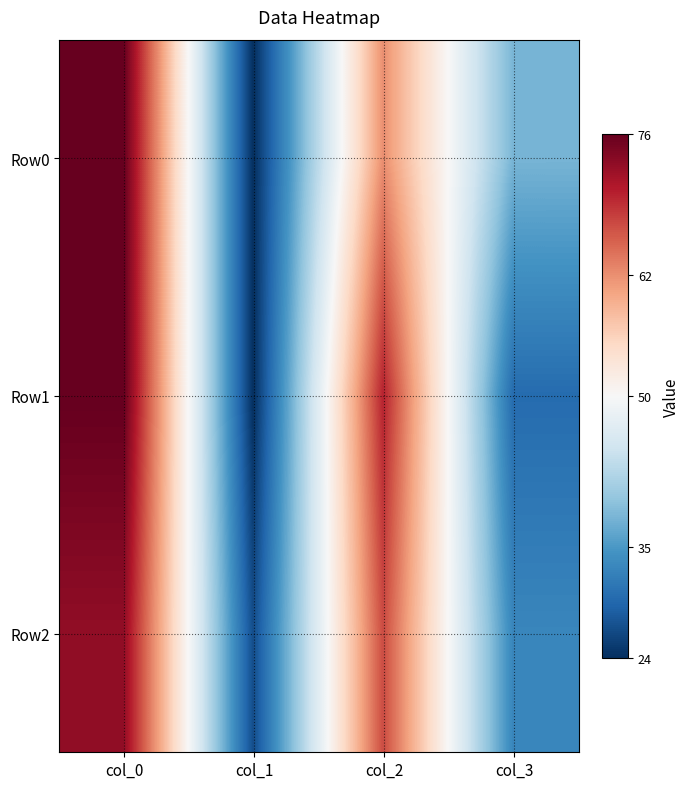

Which category has the lowest value across all series?

col_1